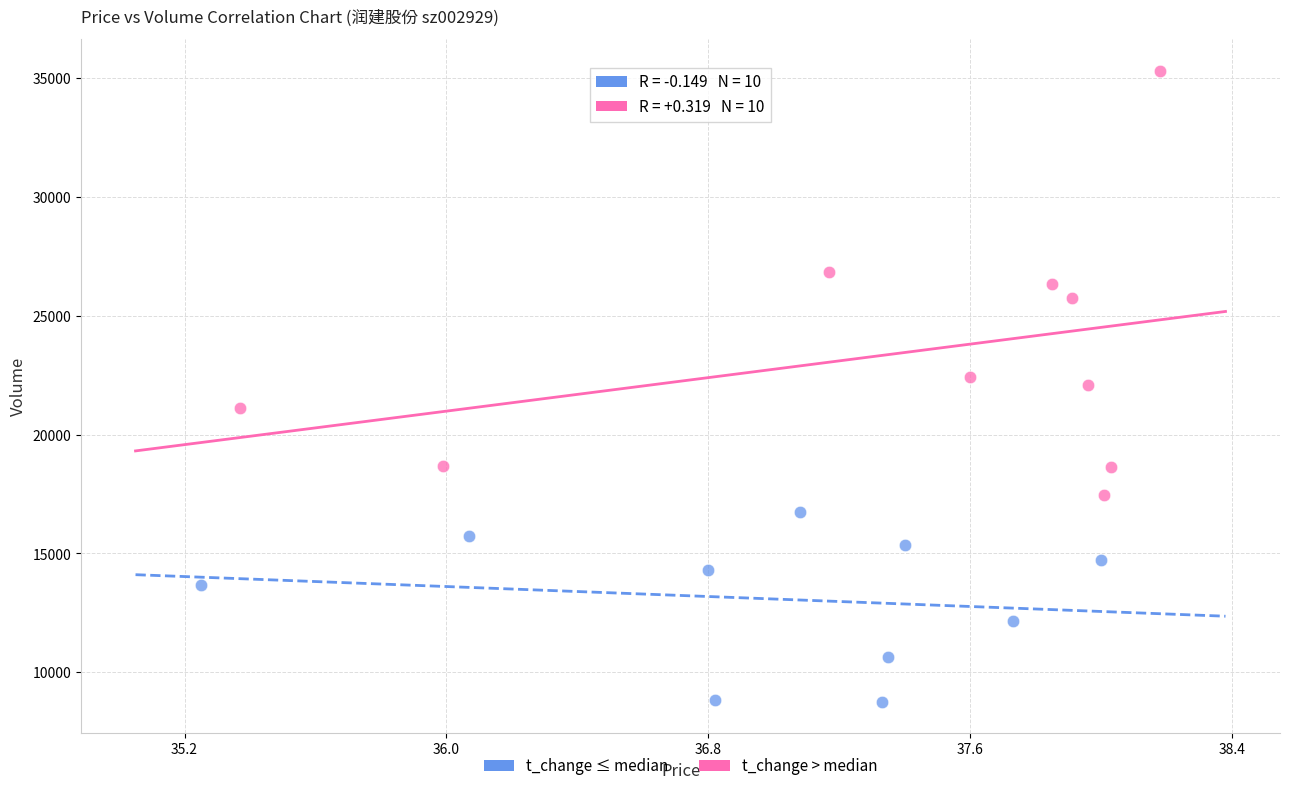

Which series contains the highest Y value?

t_change > median